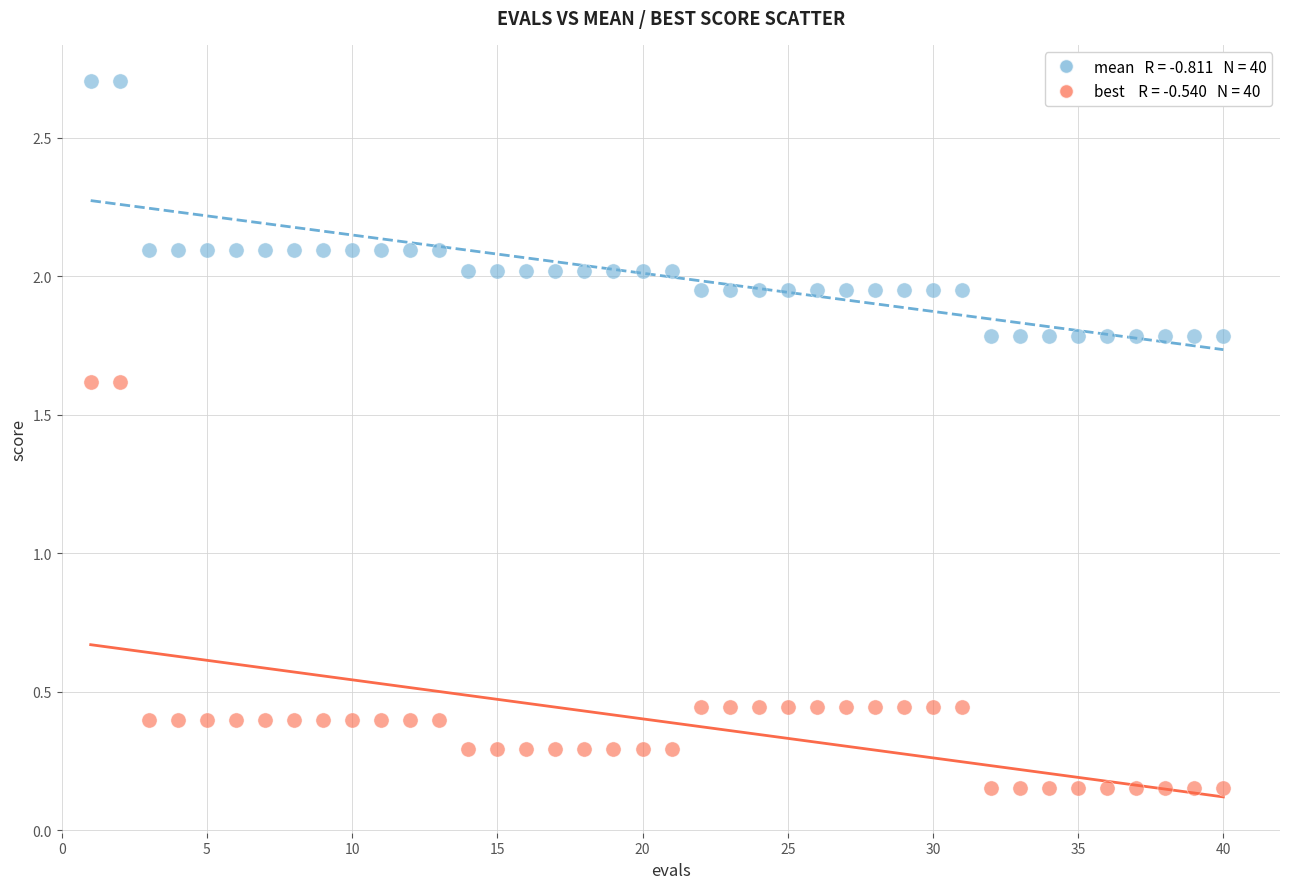

Across all data points, what is the range of X values (max minus min)?

39.0